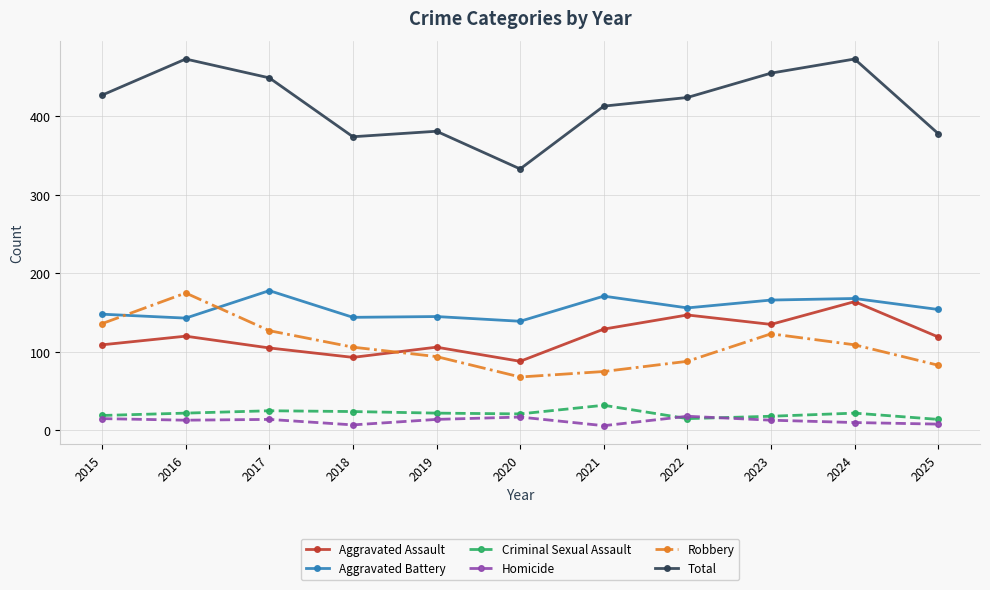

Which series has the largest total across all categories?

Total